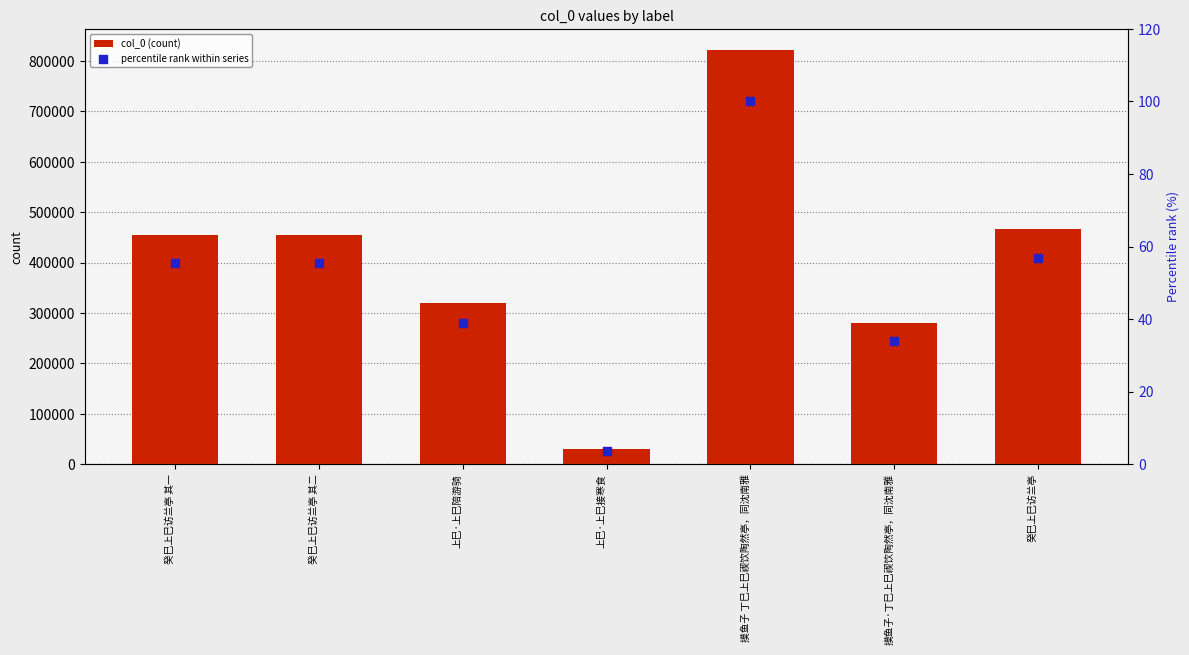

Is the value of col_0 (count) at 摸鱼子·丁巳上巳禊饮陶然亭，同沈南雅 greater than the value of percentile rank within series at 摸鱼子·丁巳上巳禊饮陶然亭，同沈南雅?

Yes